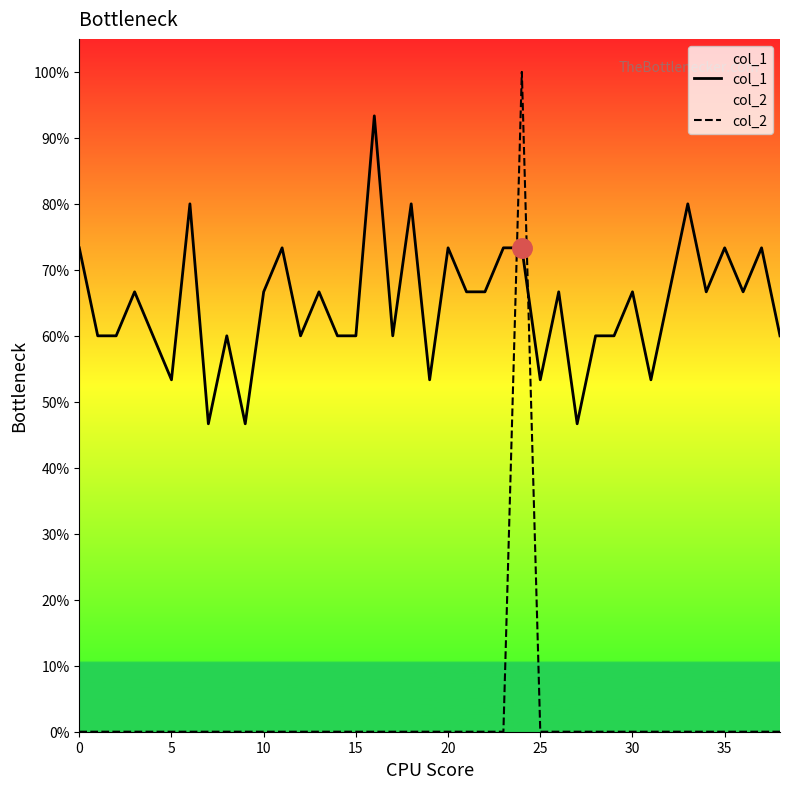

What are all the series names shown in the legend?

col_1, col_2